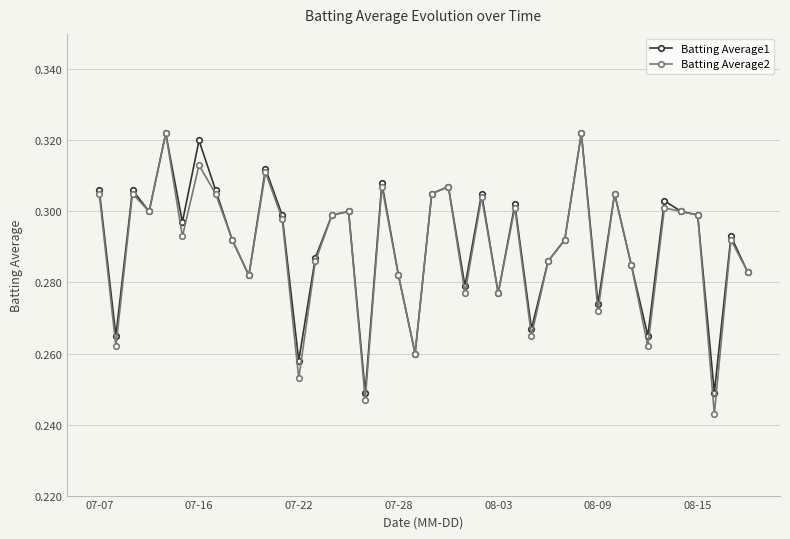

How many Batting Average2 values are between 0 and 1?

40